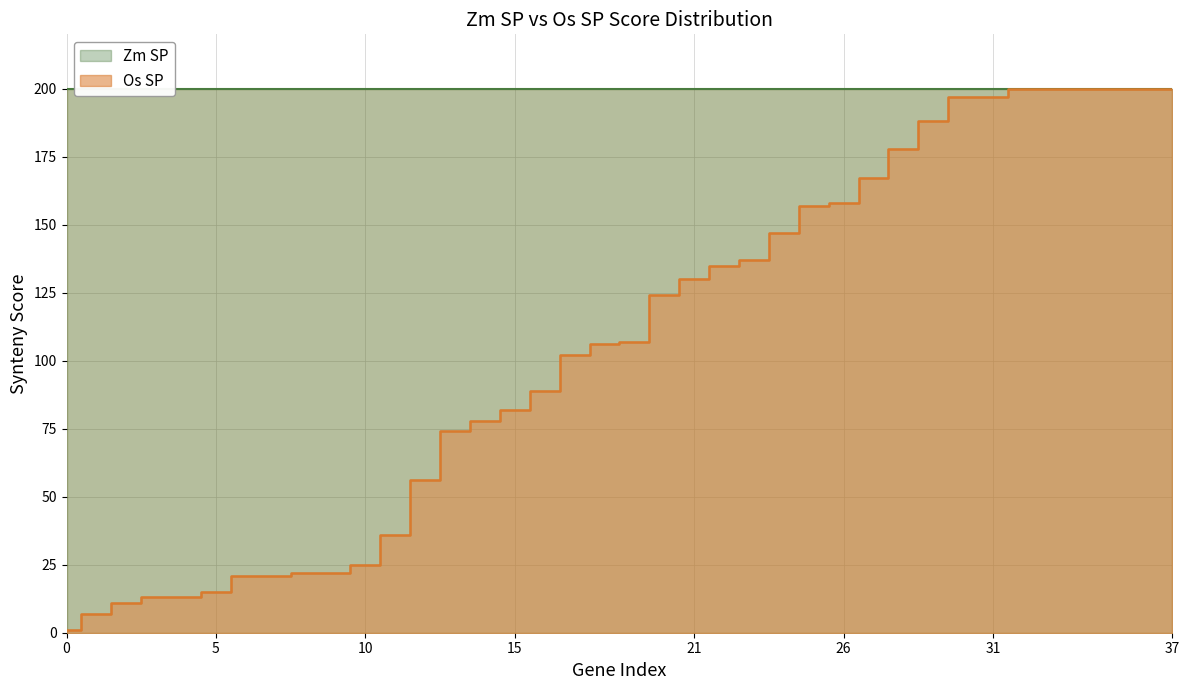

True or false: Zm SP and Os SP intersect in this chart.

False